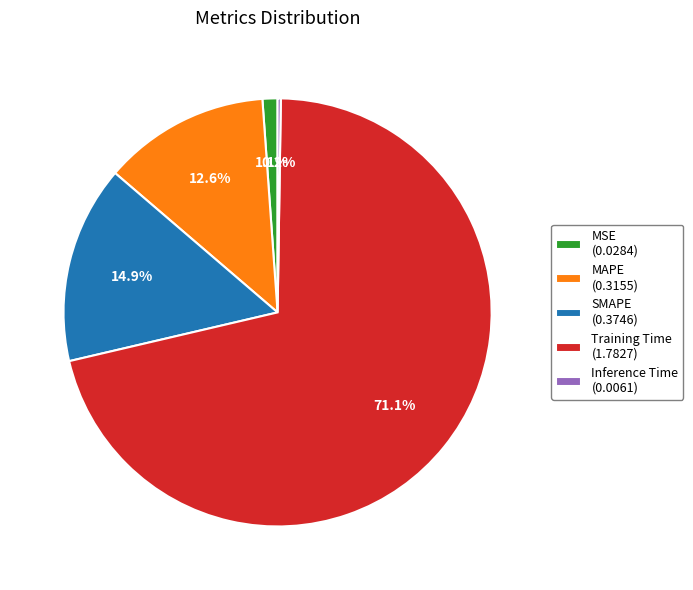

Does any single category account for the majority?

Yes